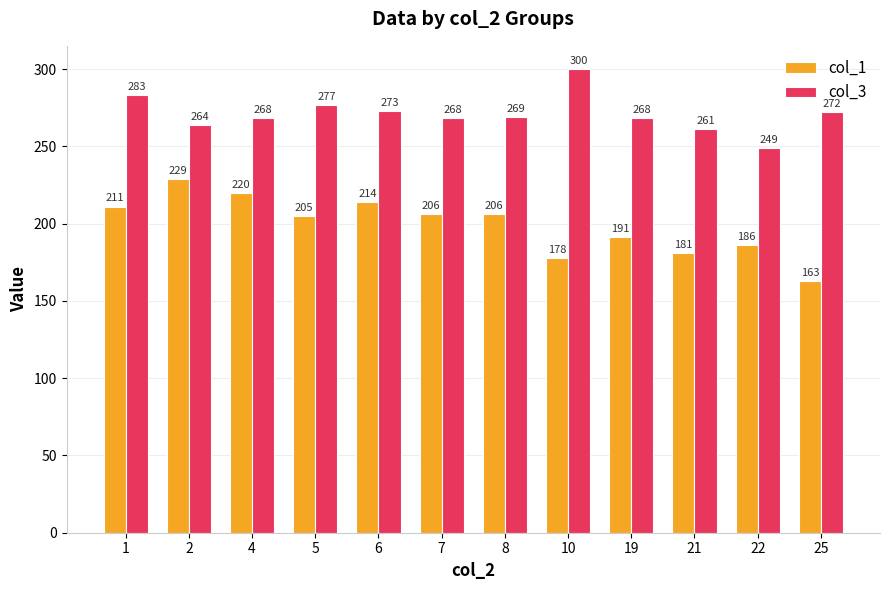

What is the difference between the highest and lowest values at 5?

71.7